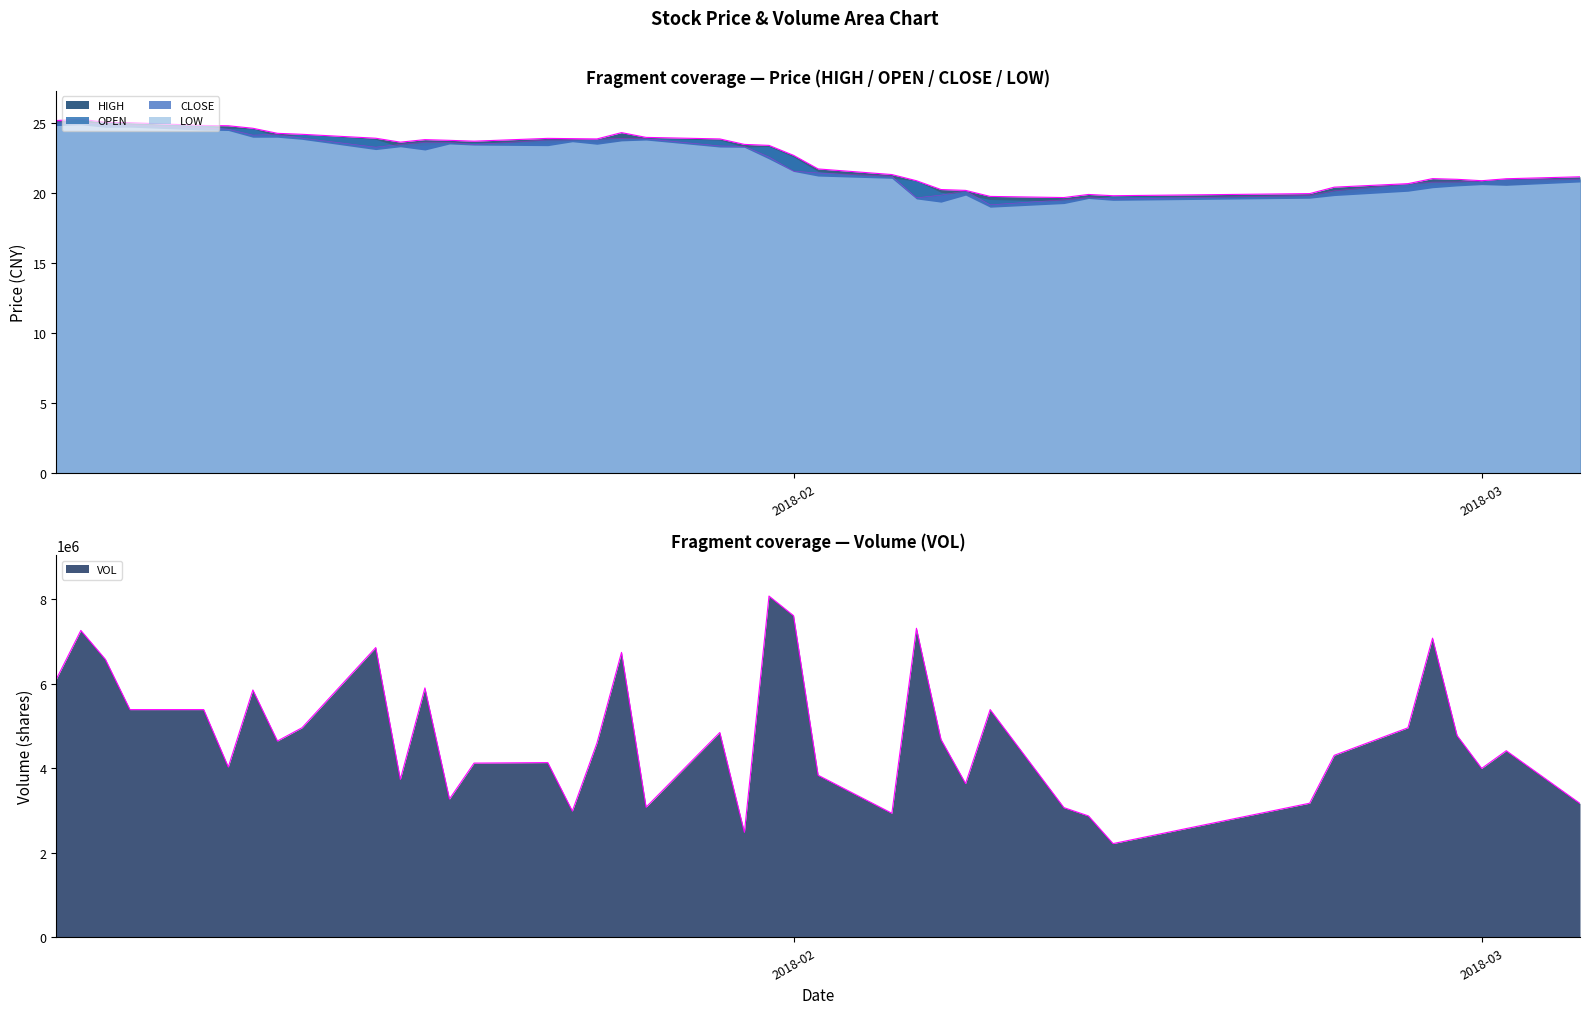

True or false: HIGH and OPEN intersect in this chart.

False